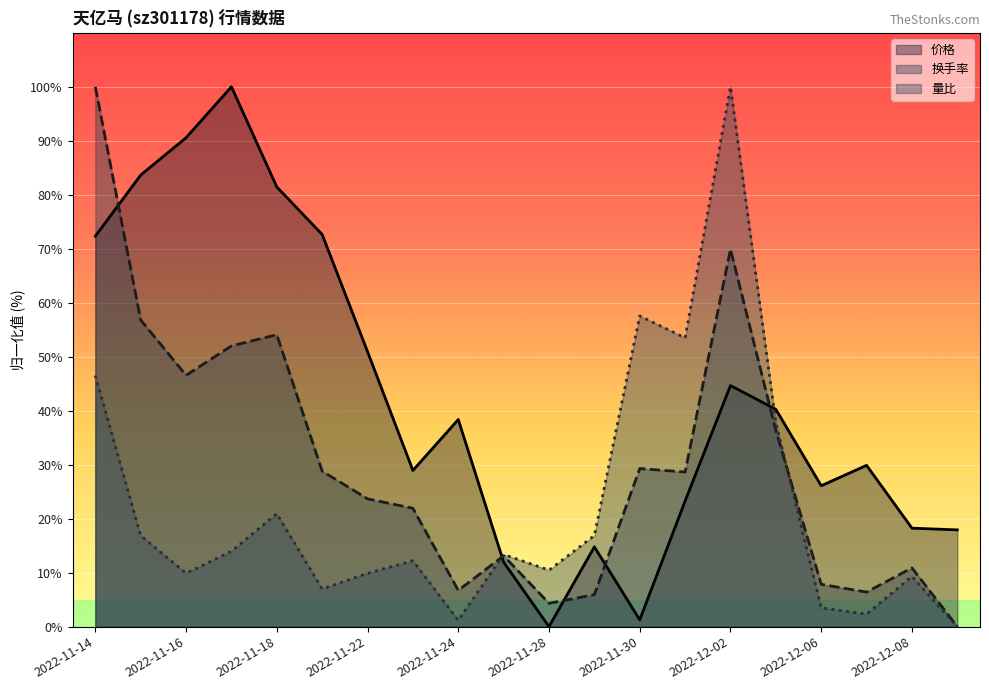

How many values in the 换手率 series exceed 28?

10